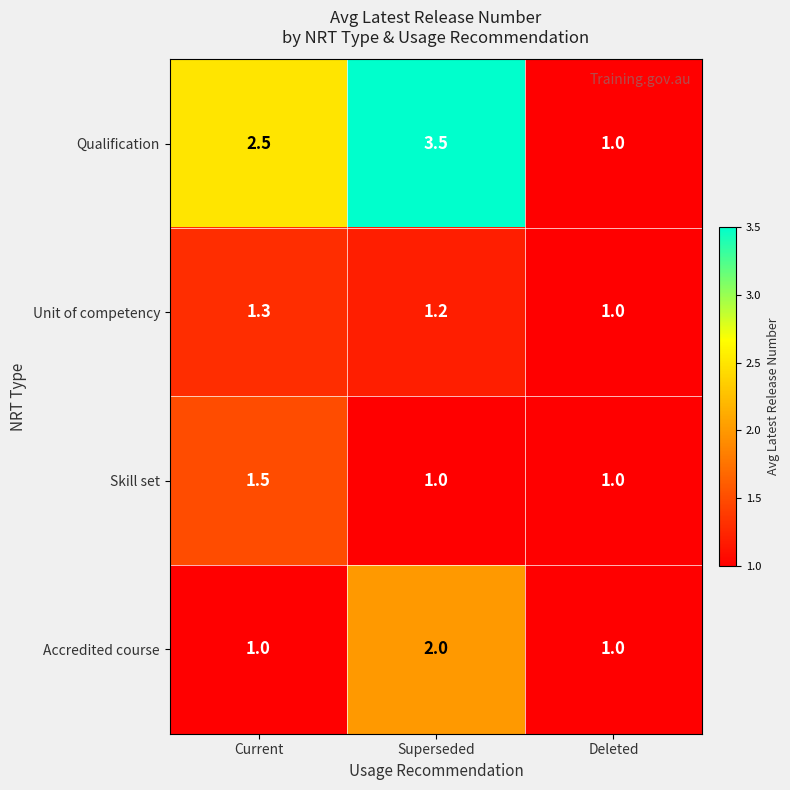

How many categories are shown in the chart?

3